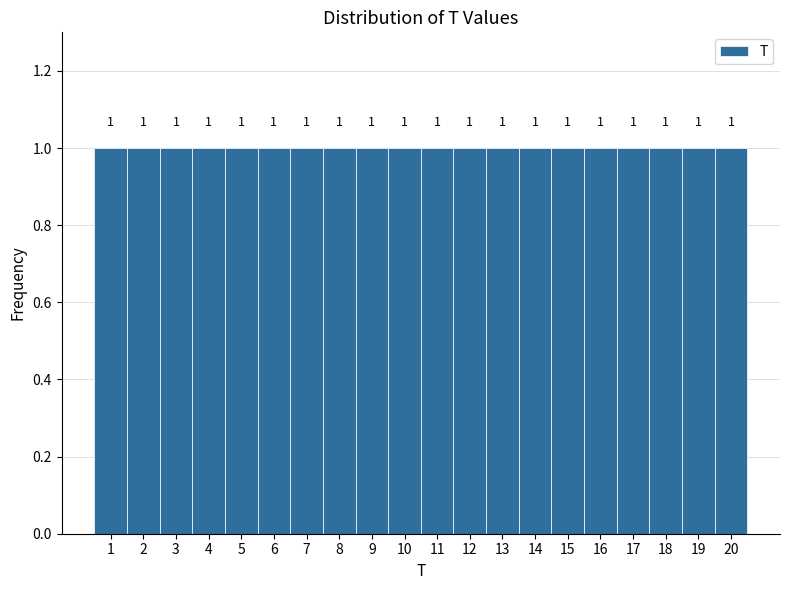

Reading left to right, transcribe this chart: for each bar, give the range it covers on the x-axis and its height.

0.5 to 1.5: 1
1.5 to 2.5: 1
2.5 to 3.5: 1
3.5 to 4.5: 1
4.5 to 5.5: 1
5.5 to 6.5: 1
6.5 to 7.5: 1
7.5 to 8.5: 1
8.5 to 9.5: 1
9.5 to 10.5: 1
10.5 to 11.5: 1
11.5 to 12.5: 1
12.5 to 13.5: 1
13.5 to 14.5: 1
14.5 to 15.5: 1
15.5 to 16.5: 1
16.5 to 17.5: 1
17.5 to 18.5: 1
18.5 to 19.5: 1
19.5 to 20.5: 1